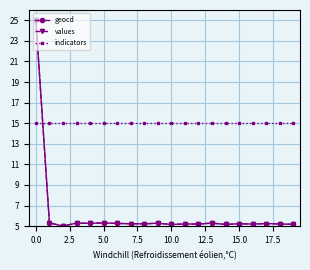

What is the value of the values point at the 16th from the left?

5.2